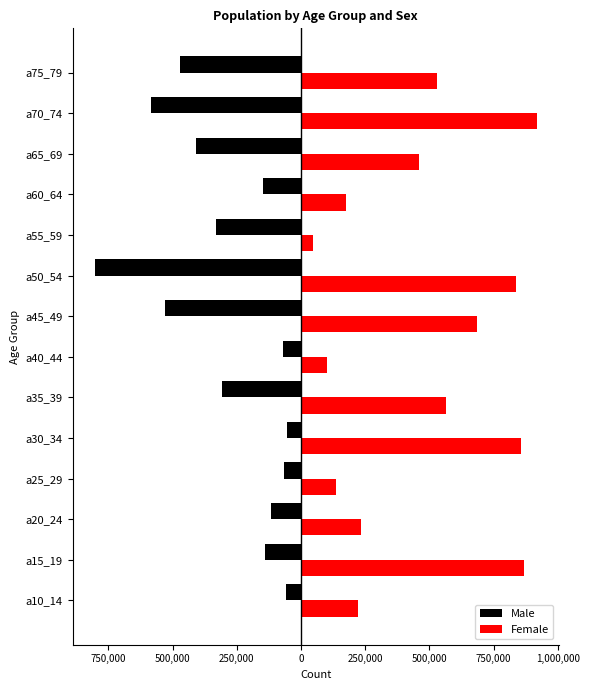

What are all the series names shown in the legend?

Male, Female